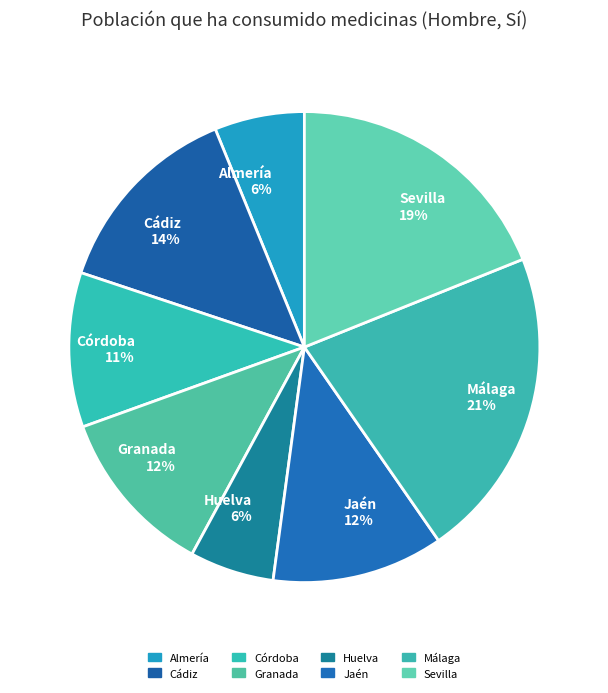

To the nearest percent, what is the average slice percentage?

12%